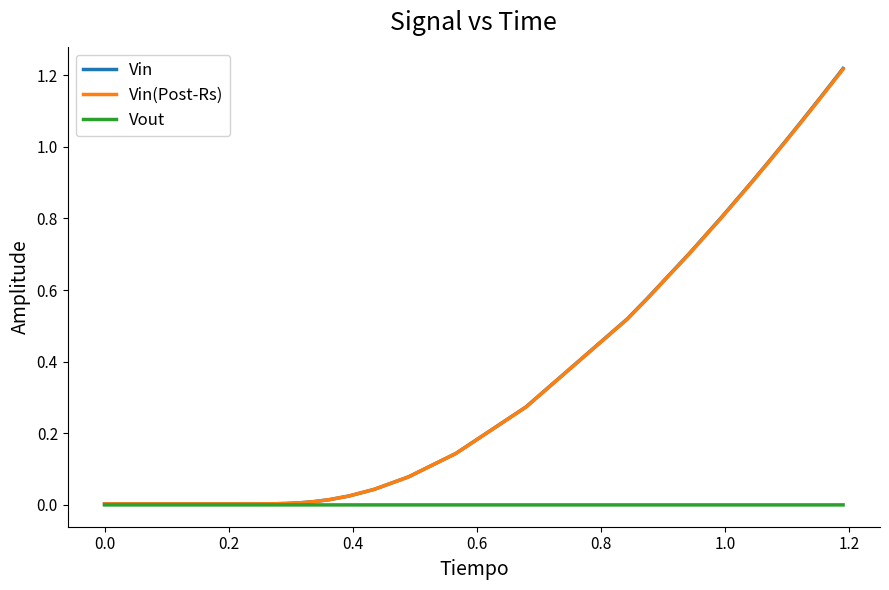

Which series has the largest range (max minus min)?

Vin